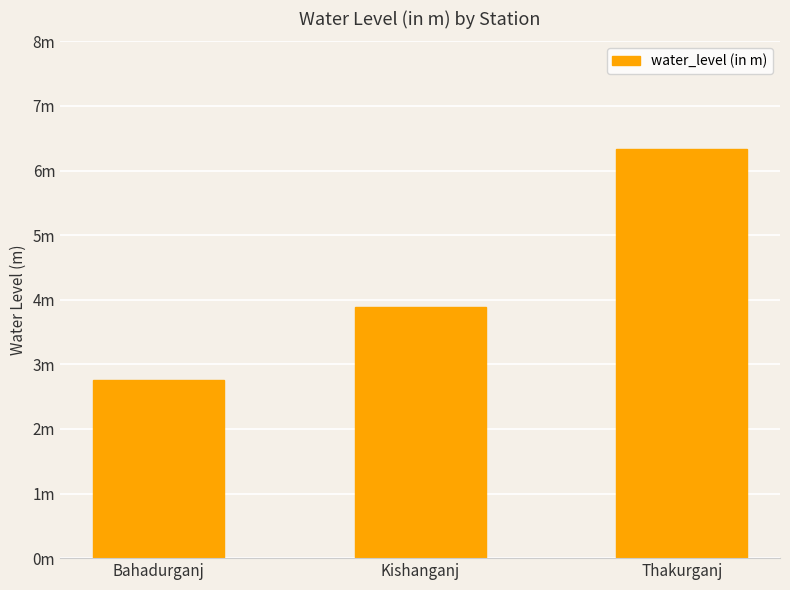

What is the value of the 2nd bar from the left?

3.9